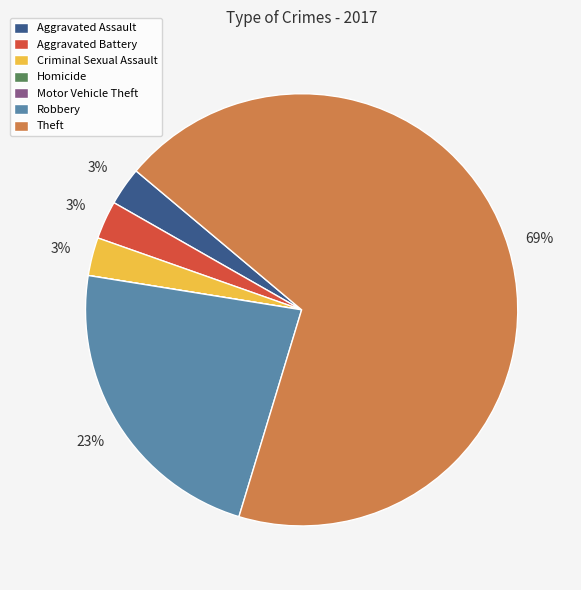

Is it true that Theft is 69% of the pie?

True